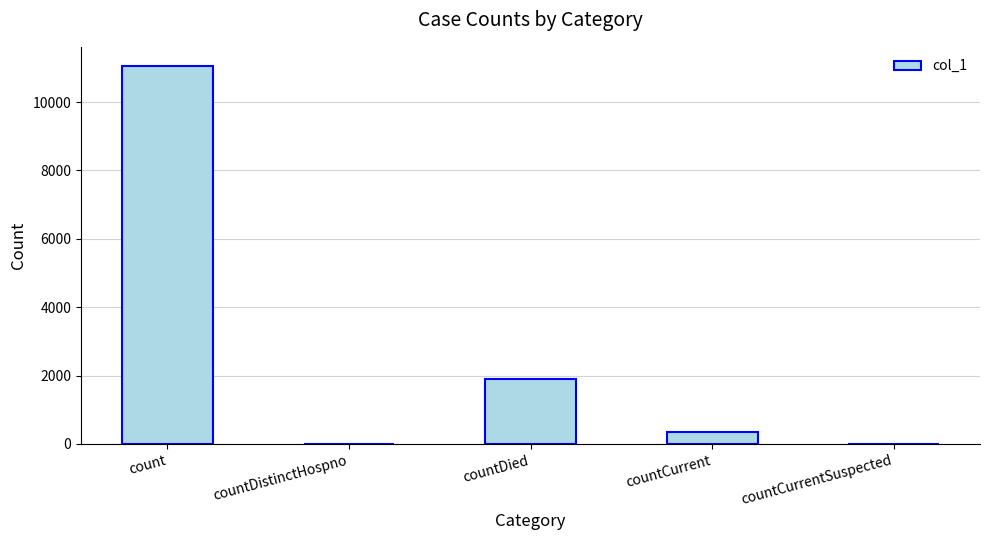

Which has a higher value, countDied or countCurrent?

countDied